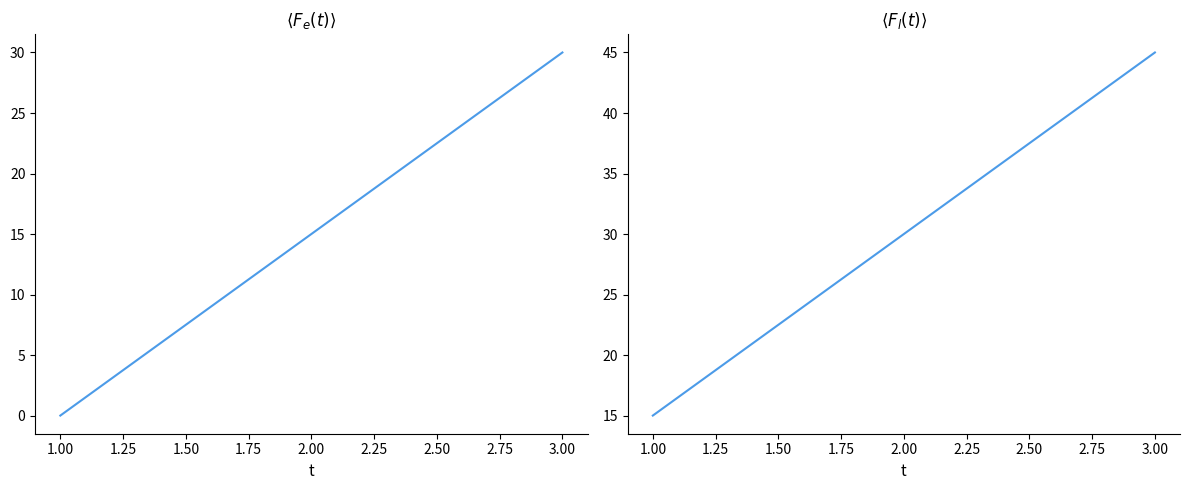

Count the l values in the range 15 to 45.

3